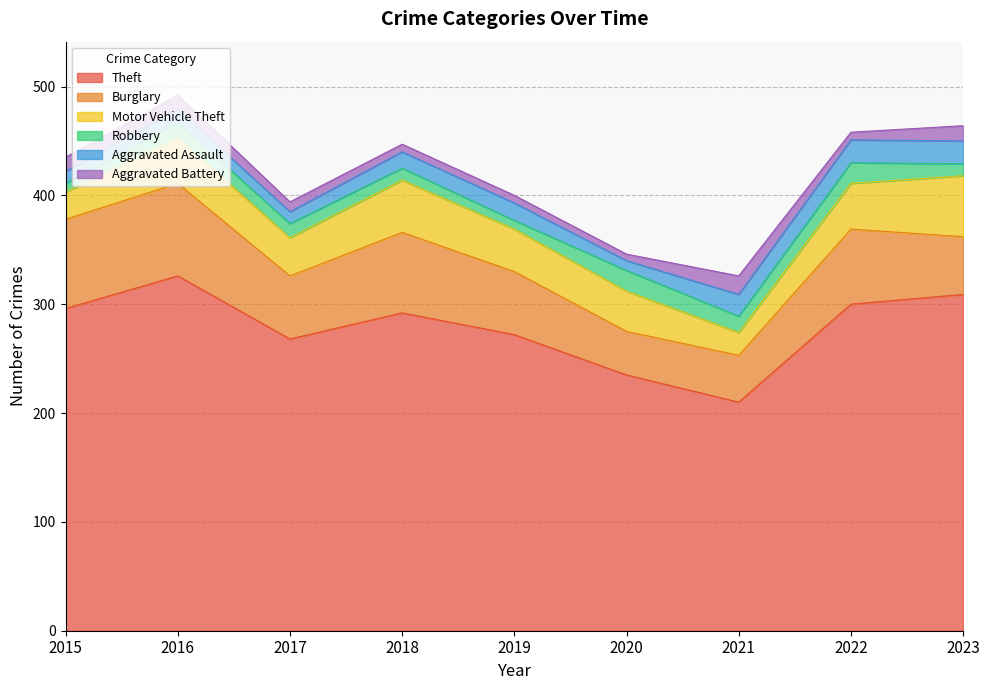

Count the number of categories in the chart.

9